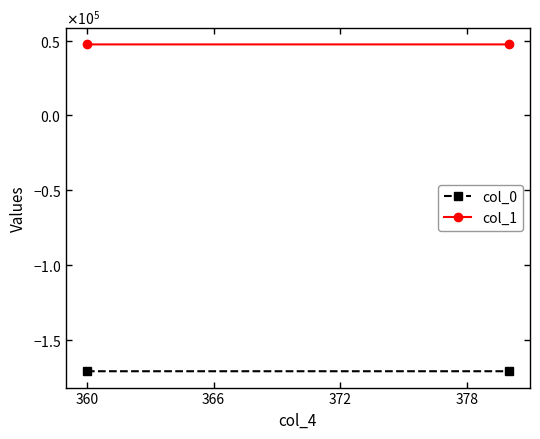

What is the approximate value of col_1 at 360?

47403.3